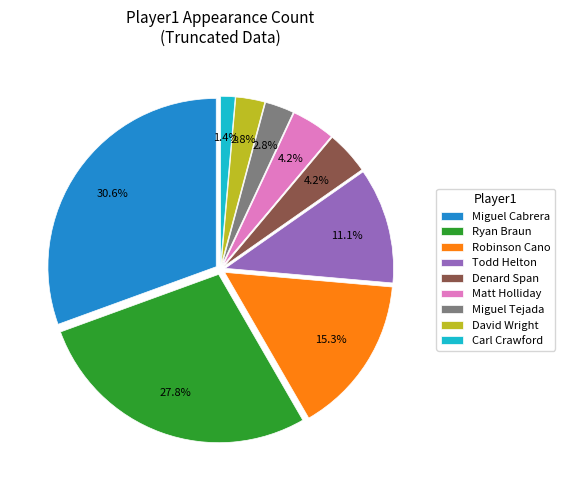

Is there a majority slice in this chart?

No